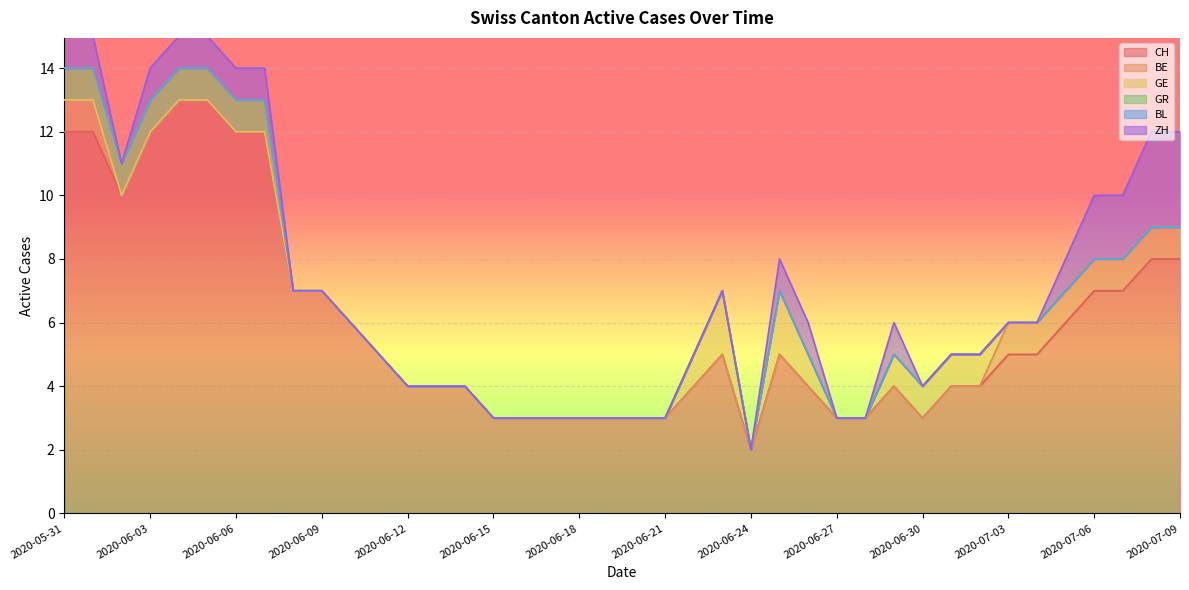

True or false: GE and CH intersect in this chart.

False